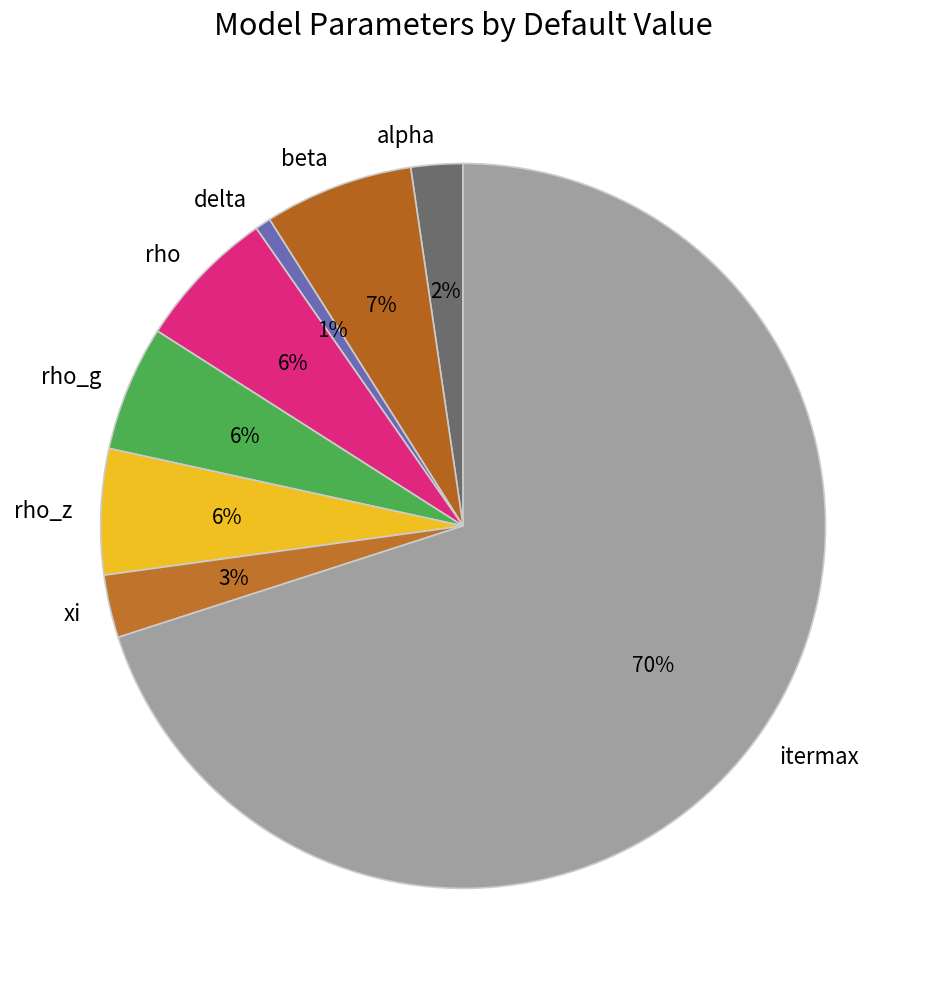

Count the number of slices in the pie.

8